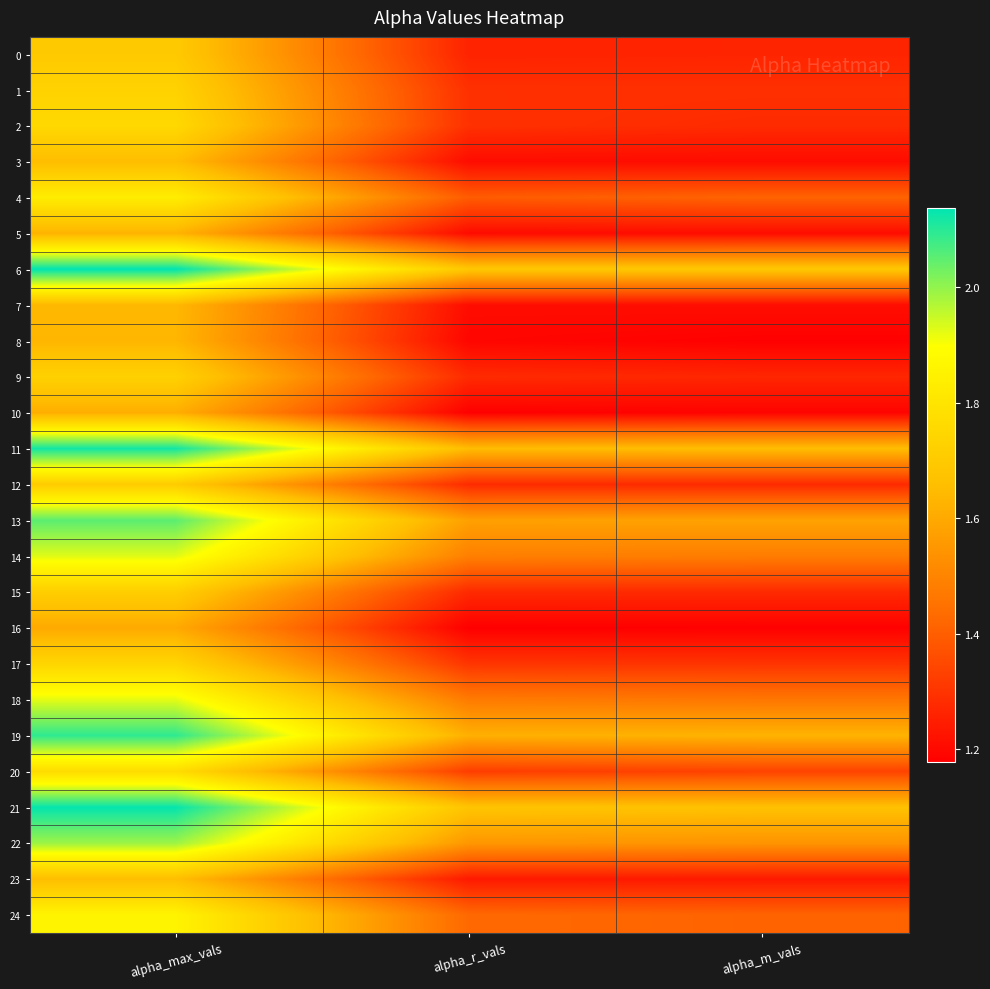

Rank the series by their maximum value, from lowest to highest.

16, 10, 5, 8, 7, 3, 23, 0, 12, 15, 9, 1, 17, 2, 20, 4, 24, 18, 14, 22, 13, 19, 11, 21, 6